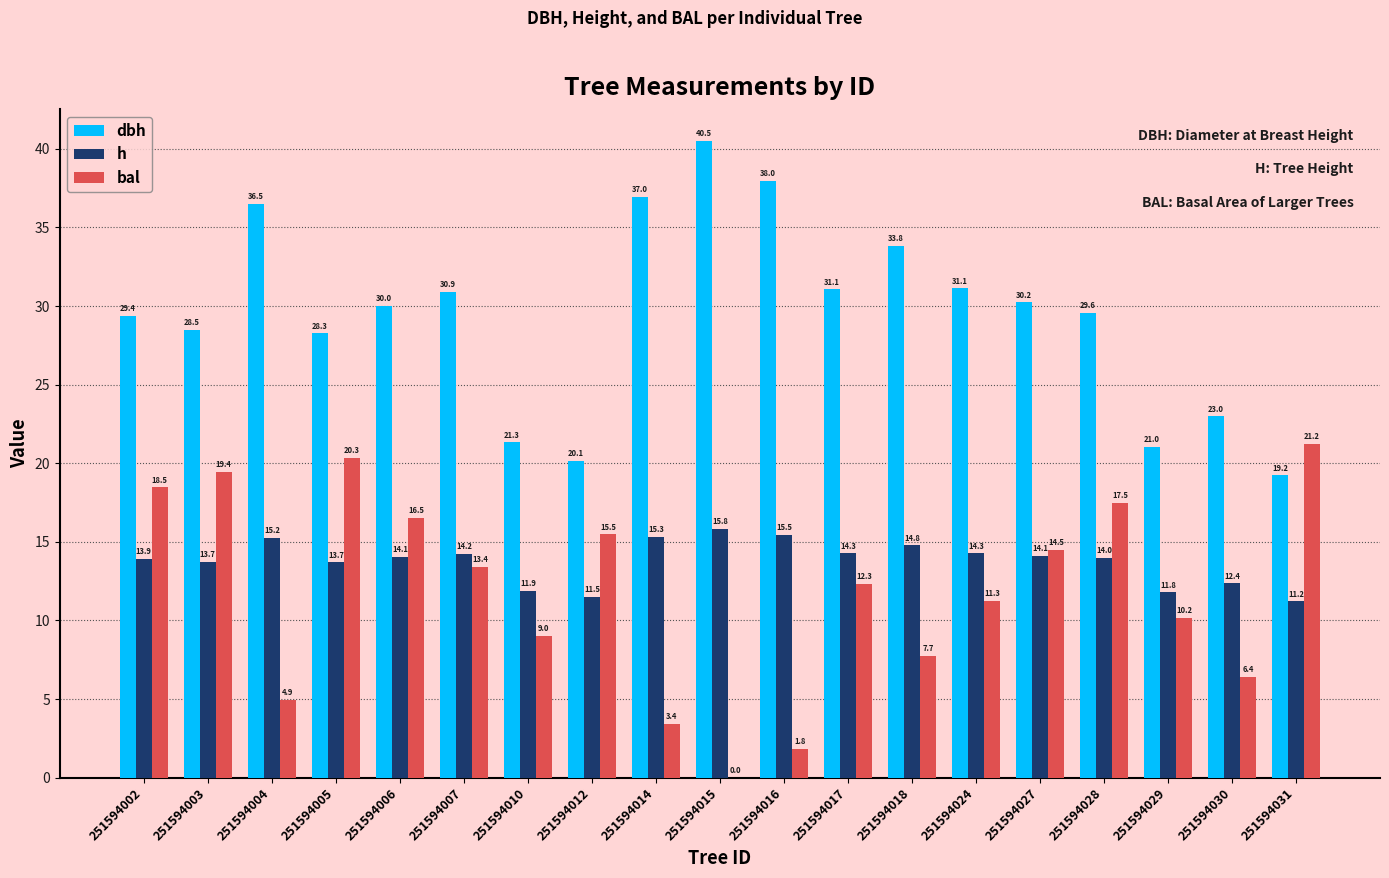

What is the average value of the bal series?

11.8